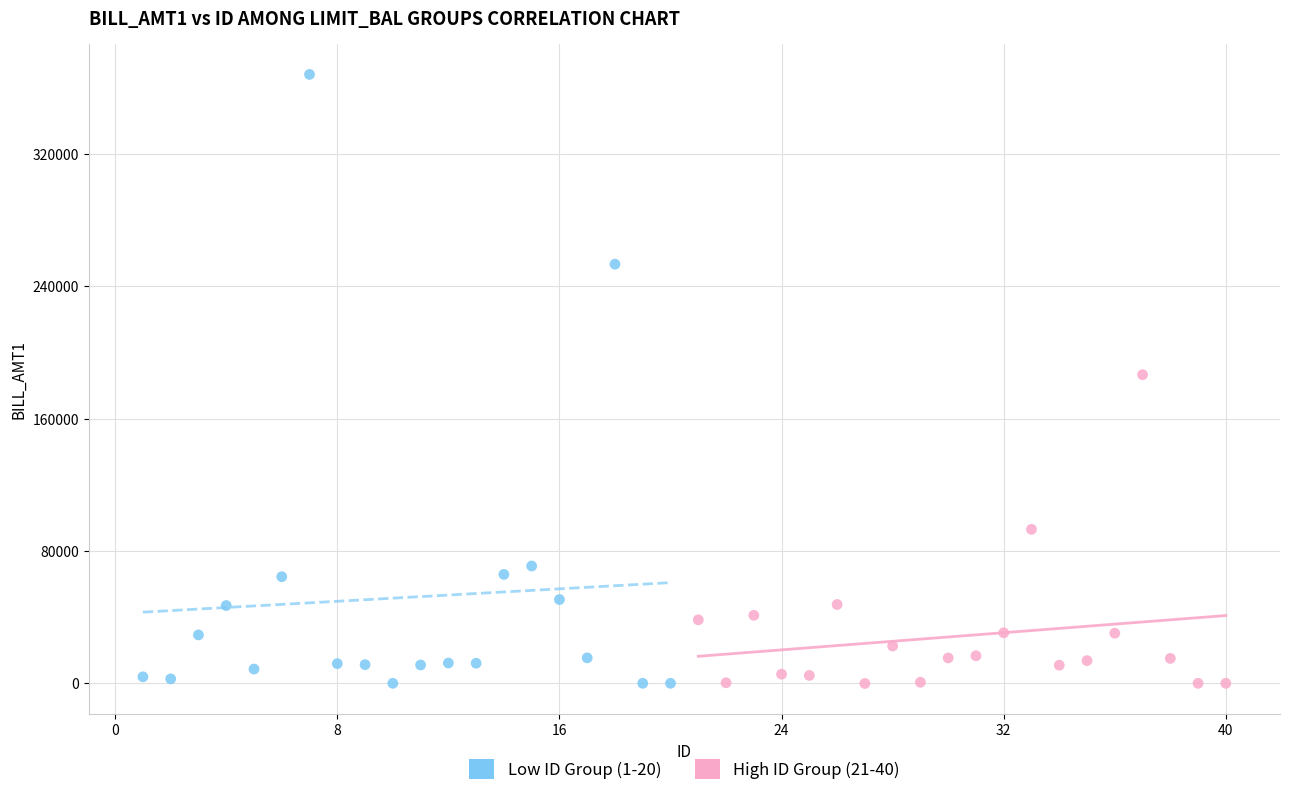

Which series contains the highest Y value?

Low ID Group (1-20)